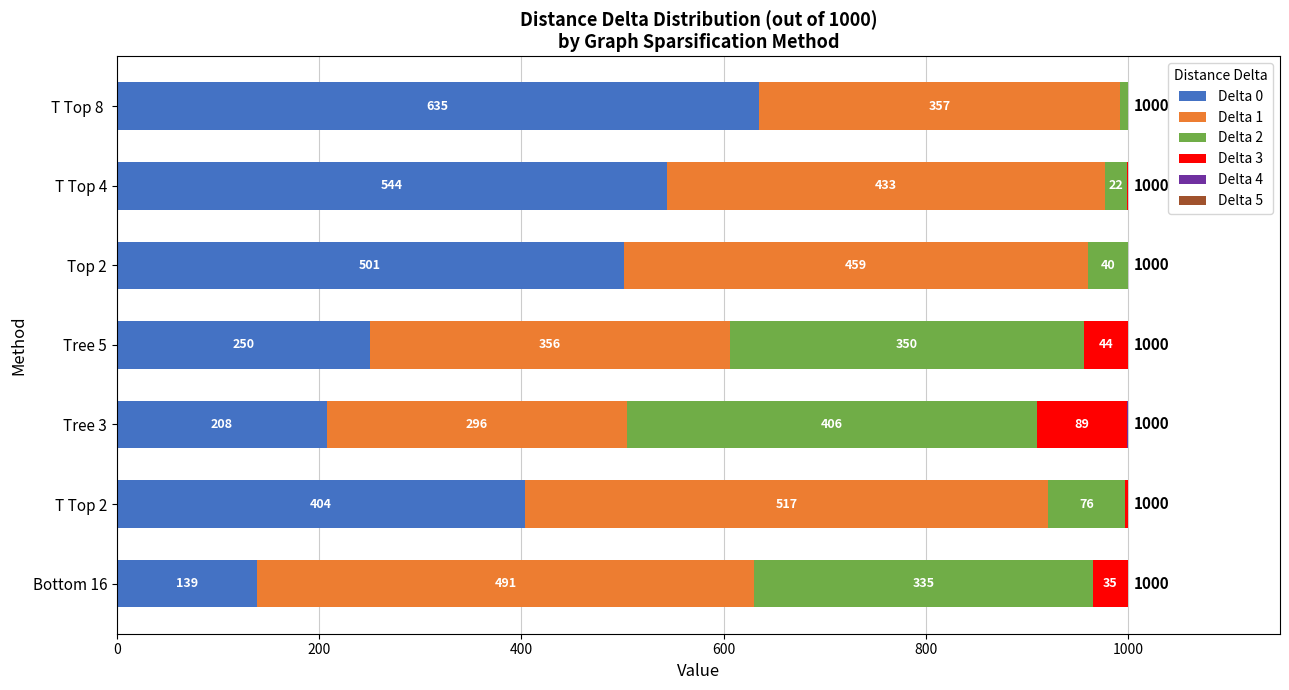

What is the total value across all series at Top 2?

1000